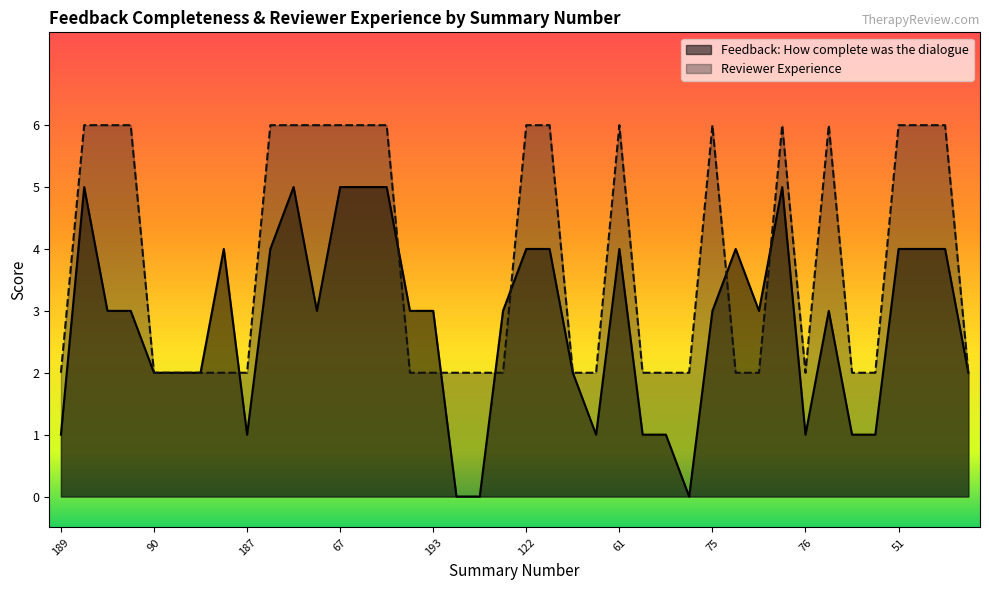

Reading right to left, transcribe all the data shown in this chart.

Feedback: How complete was the dialogue: 2	4	4	4	1	1	3	1	5	3	4	3	0	1	1	4	1	2	4	4	3	0	0	3	3	5	5	5	3	5	4	1	4	2	2	2	3	3	5	1
Reviewer Experience: 2	6	6	6	2	2	6	2	6	2	2	6	2	2	2	6	2	2	6	6	2	2	2	2	2	6	6	6	6	6	6	2	2	2	2	2	6	6	6	2